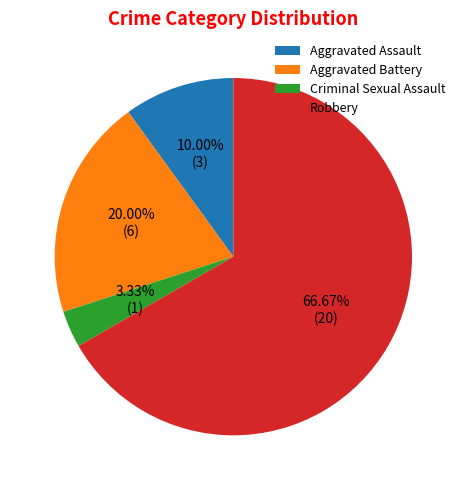

To the nearest percent, what is the average slice percentage?

25%